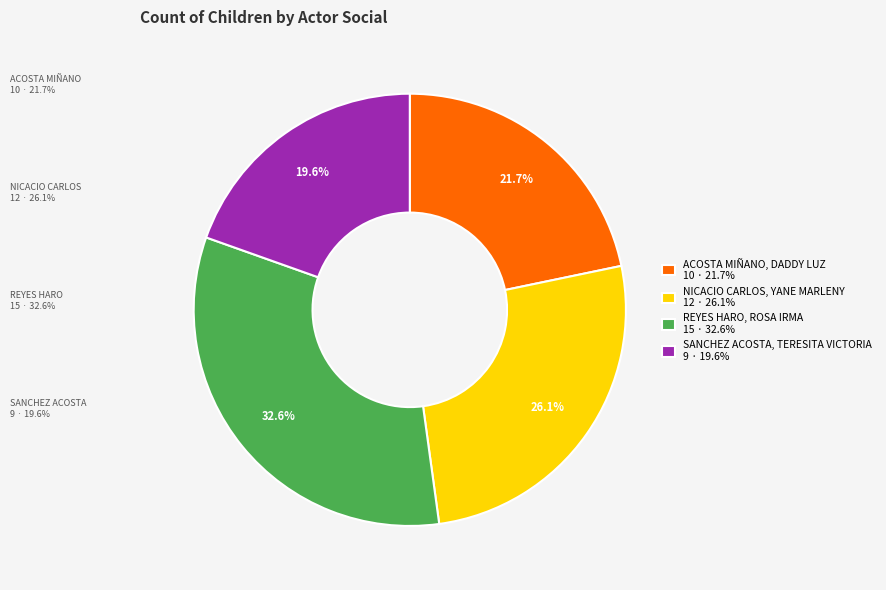

Does any single category account for the majority?

No